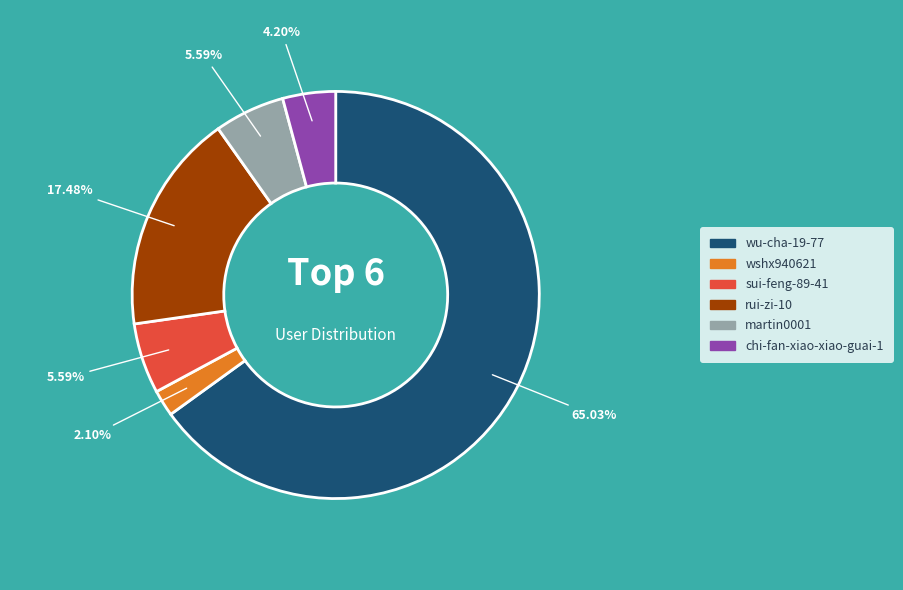

To the nearest percent, what portion does wu-cha-19-77 represent?

65%